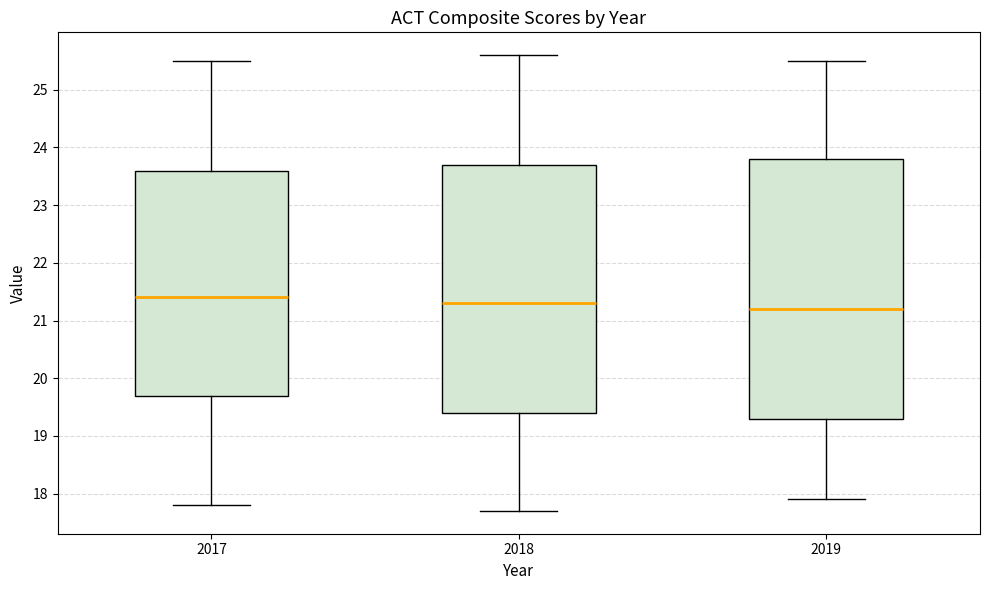

Which box is the tallest, from its lower edge to its upper edge?

2019